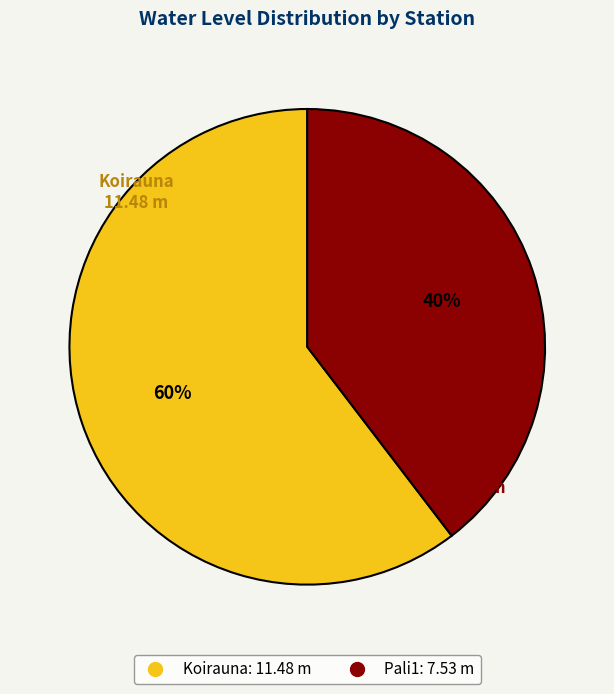

Approximately how many times larger is the value at Pali1 compared to Koirauna?

0.7